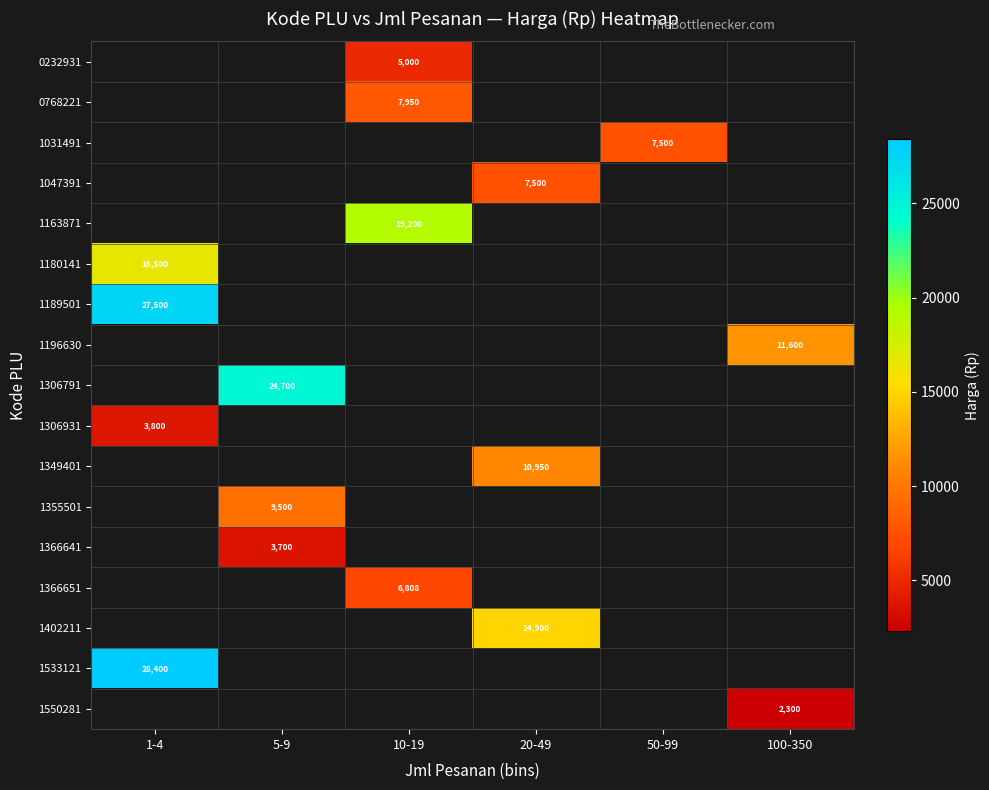

Which series has the widest spread of values?

1180141